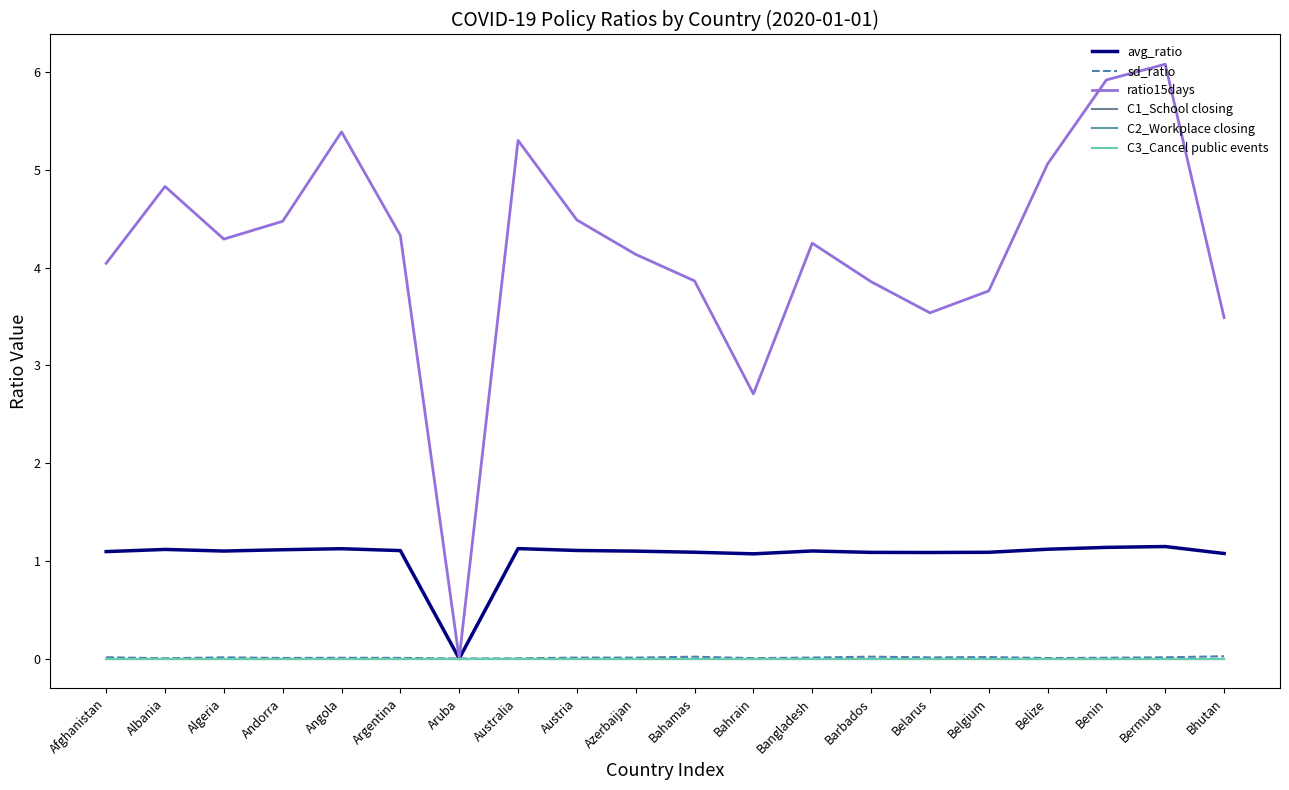

Does the chart have visible grid lines?

No